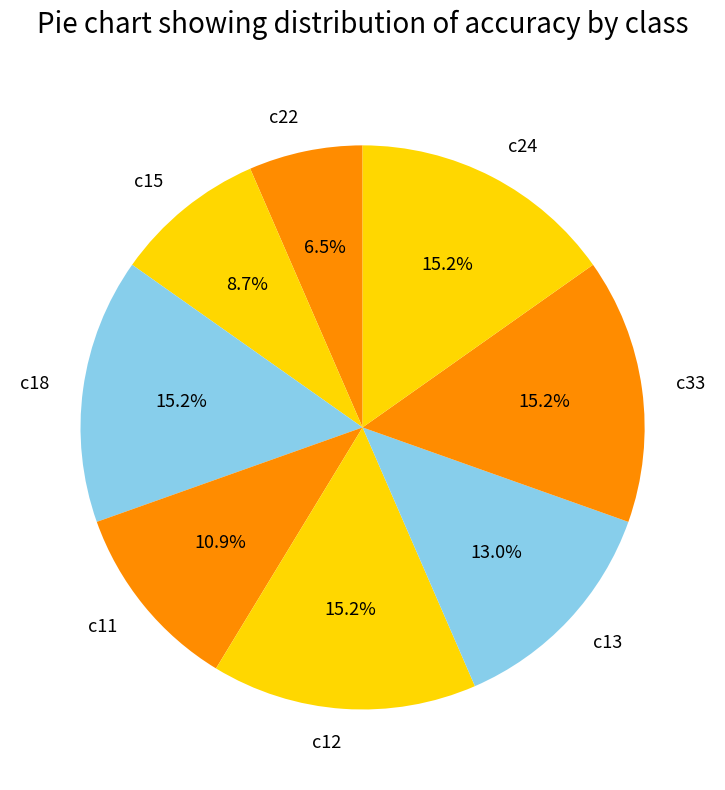

Do c24 and c12 together represent more than half of the pie?

No